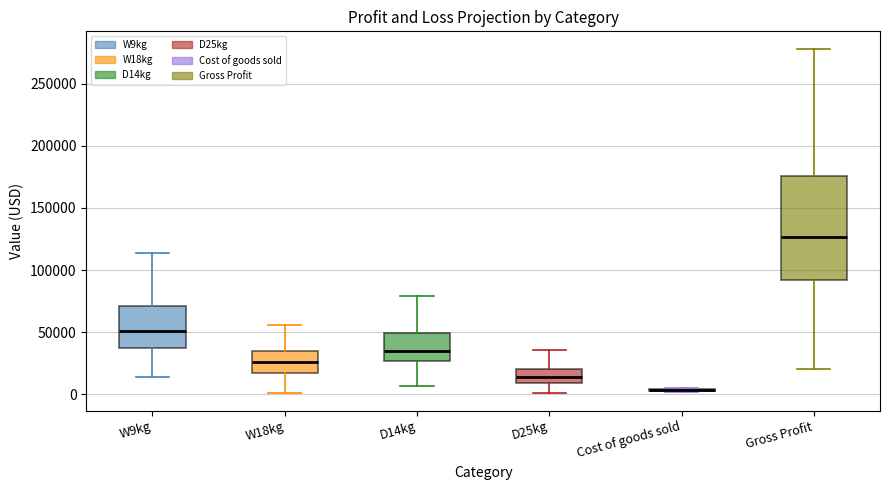

Reading left to right, transcribe this box plot: for each box, give where its median line is, the range the box spans, and where its two whiskers end, as read against the y-axis. The values are not printed on the chart, so give them approximately, as read against the axis.

W9kg: median 50000, box 40000 to 70000, whiskers 15000 to 115000
W18kg: median 25000, box 15000 to 35000, whiskers 0 to 55000
D14kg: median 35000, box 25000 to 50000, whiskers 5000 to 80000
D25kg: median 15000, box 10000 to 20000, whiskers 0 to 35000
Cost of goods sold: box collapsed to a line at 5000, whiskers 0 to 5000
Gross Profit: median 125000, box 90000 to 175000, whiskers 20000 to 280000